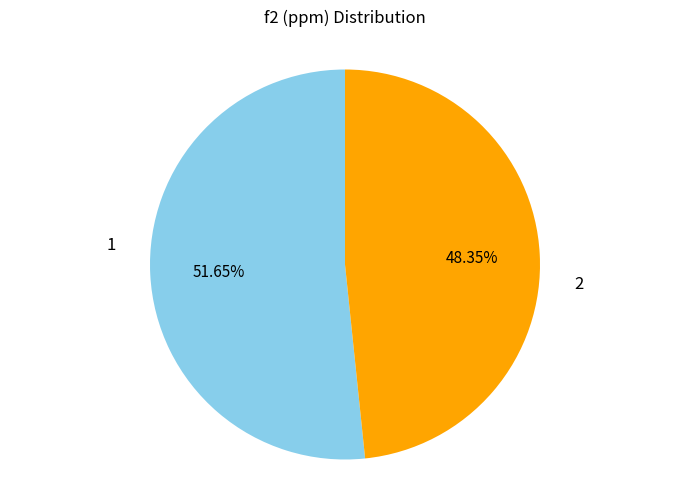

What percentage is the 2 slice, to the nearest percent?

48%